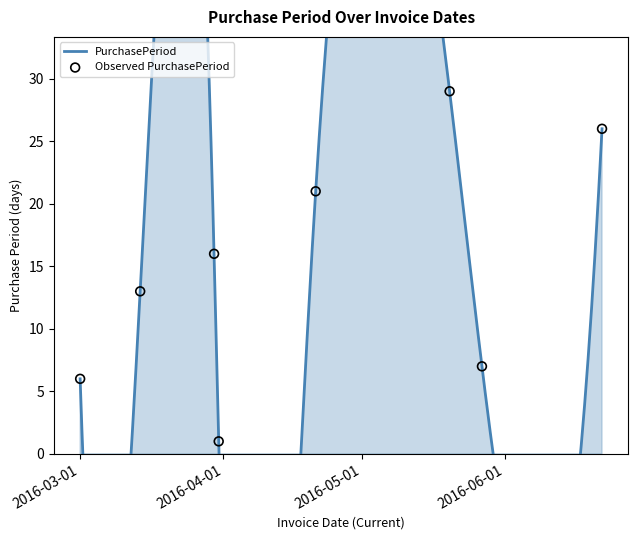

Which has a higher value, 2016-05-27 or 2016-03-14?

2016-03-14